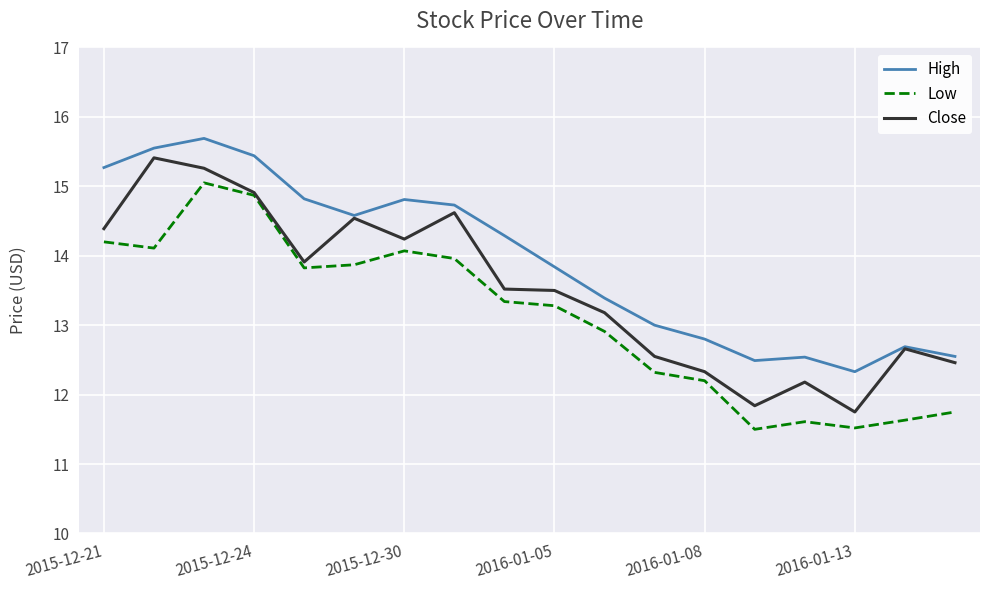

True or false: High has more than 0 points higher than both neighbors.

True